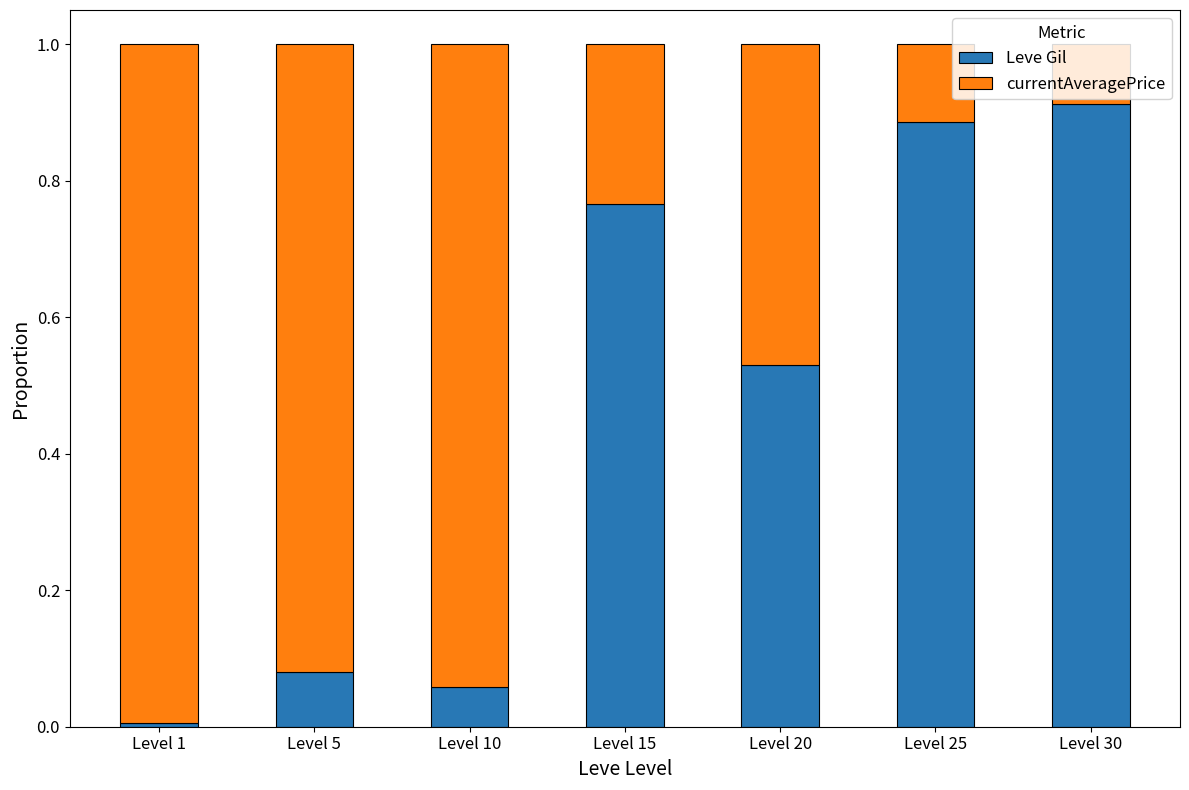

Which category has the highest value in the Leve Gil series?

Level 30